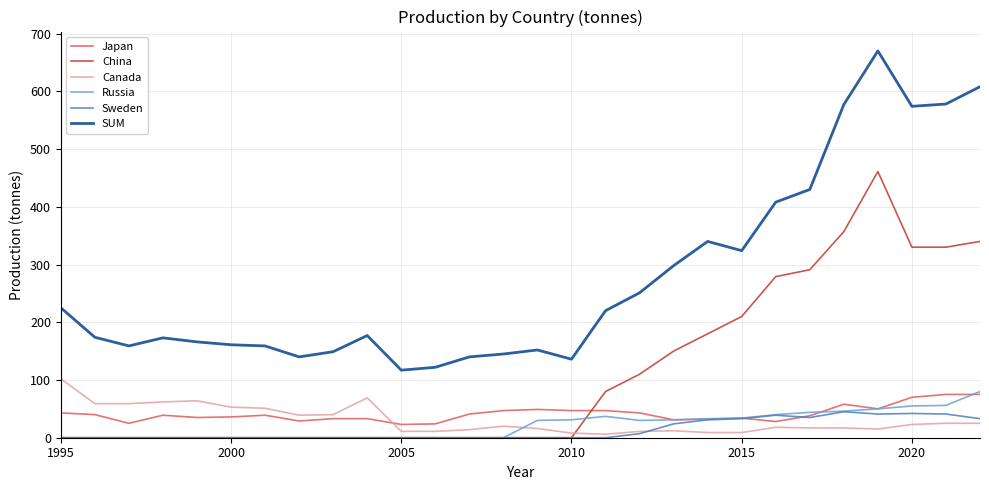

True or false: China and SUM intersect in this chart.

False